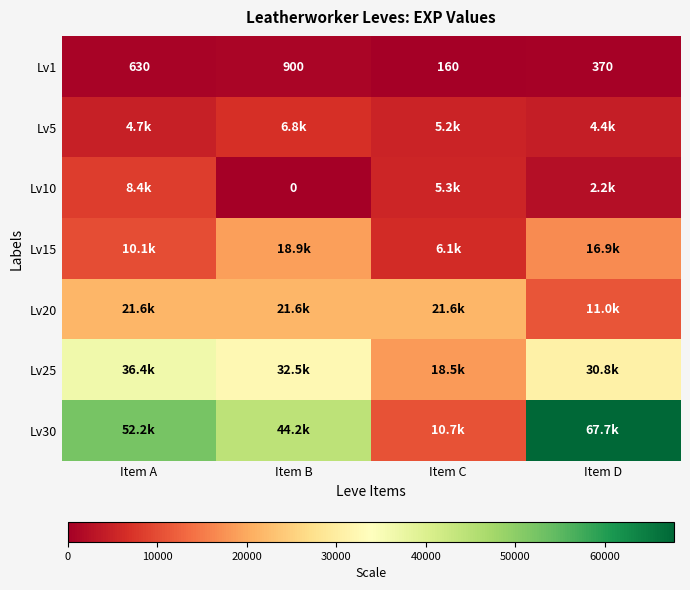

At how many categories does at least one series exceed 45920?

2